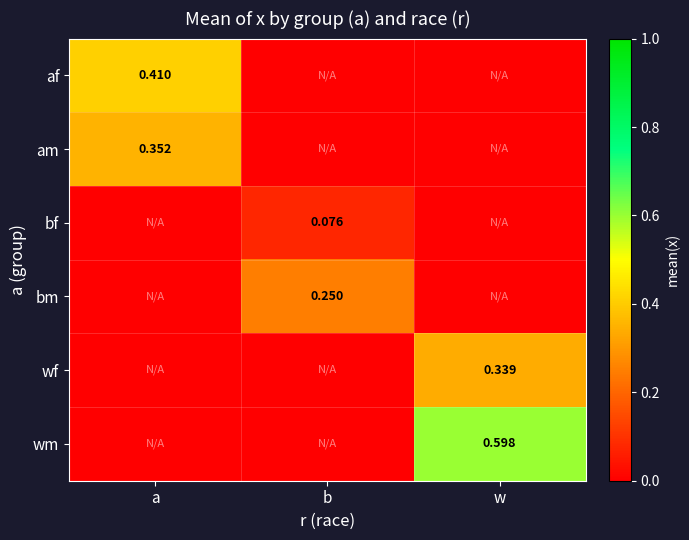

What is the difference between the maximum and minimum values in the am series?

0.4